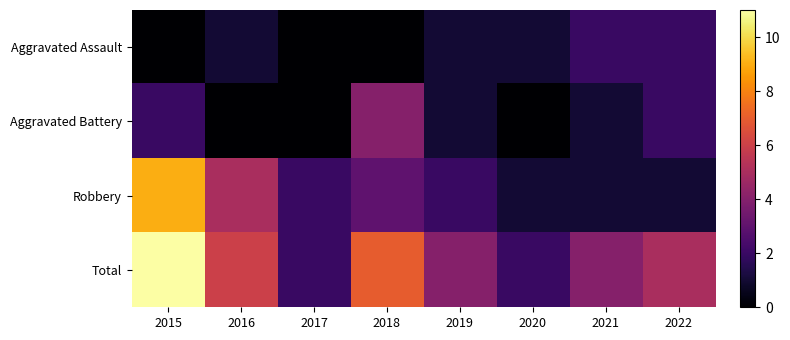

Reading right to left, list all the values displayed in this chart.

Aggravated Assault: 2022=2	2021=2	2020=1	2019=1	2018=0	2017=0	2016=1	2015=0
Aggravated Battery: 2022=2	2021=1	2020=0	2019=1	2018=4	2017=0	2016=0	2015=2
Robbery: 2022=1	2021=1	2020=1	2019=2	2018=3	2017=2	2016=5	2015=9
Total: 2022=5	2021=4	2020=2	2019=4	2018=7	2017=2	2016=6	2015=11